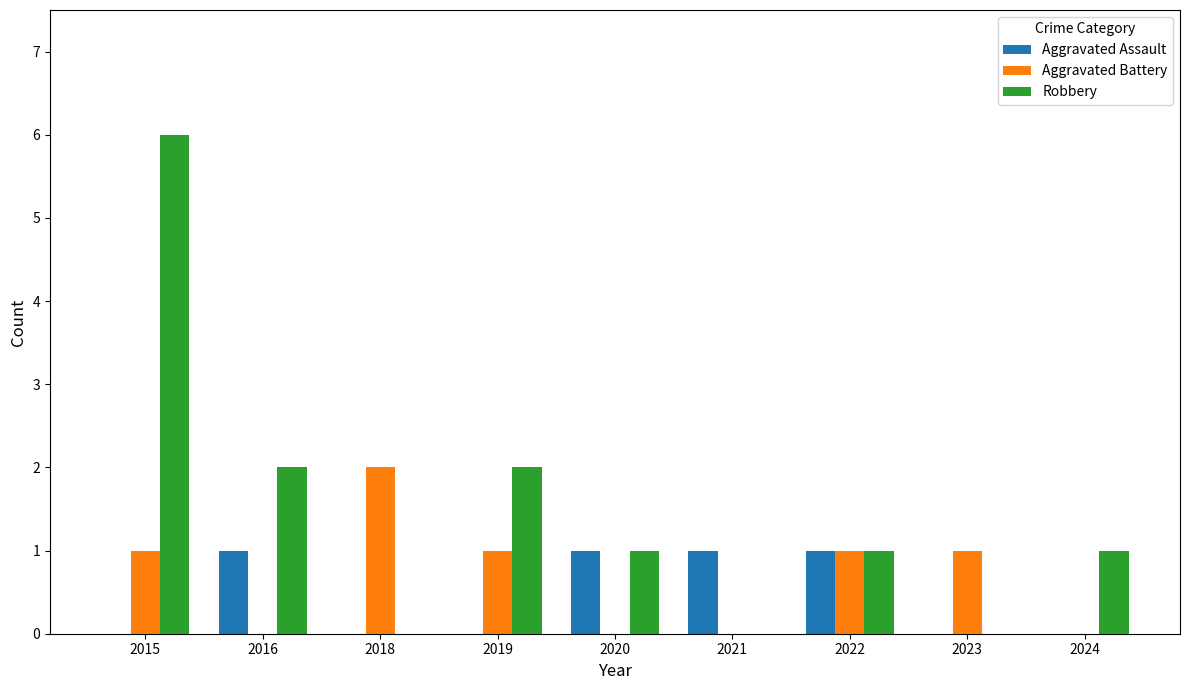

Are the bars grouped side by side (vs. stacked)?

Yes